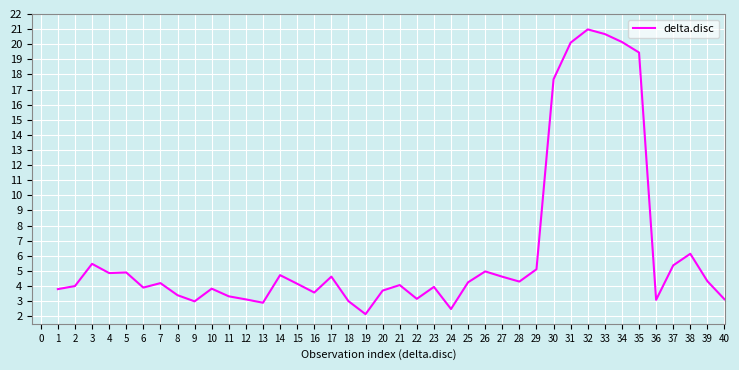

What is the difference between the maximum and minimum values?

18.8